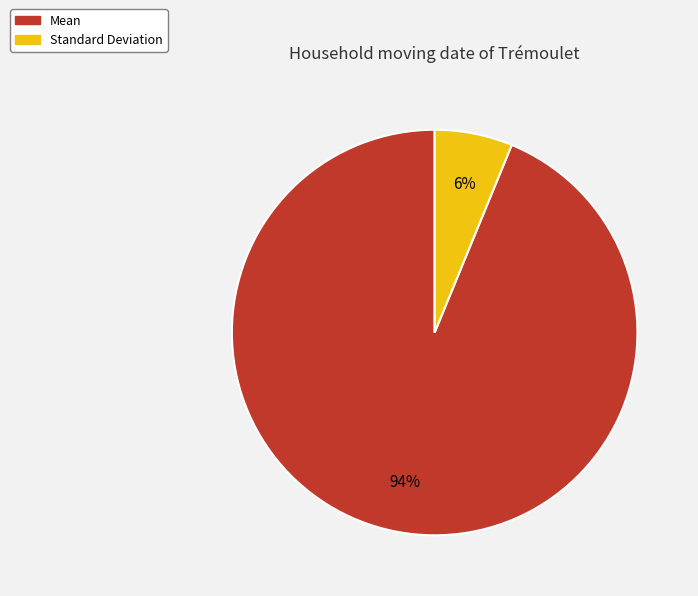

Rank the categories by value from lowest to highest.

Standard Deviation, Mean